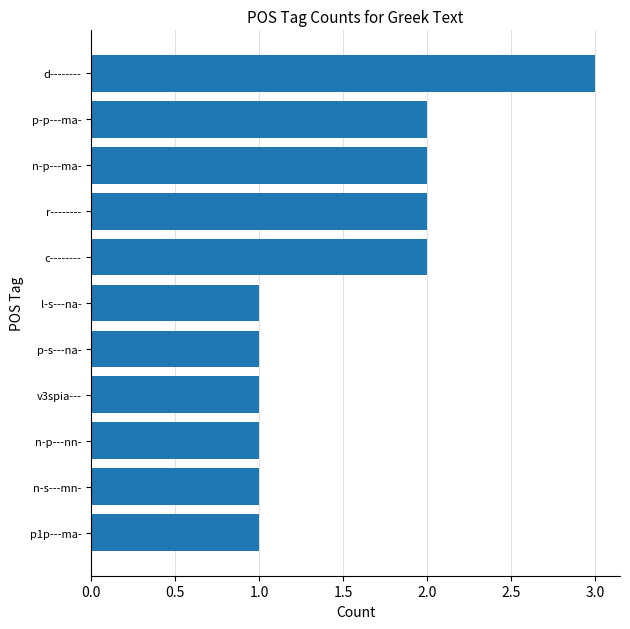

Approximately how many times larger is the value at c-------- compared to n-s---mn-?

2.0